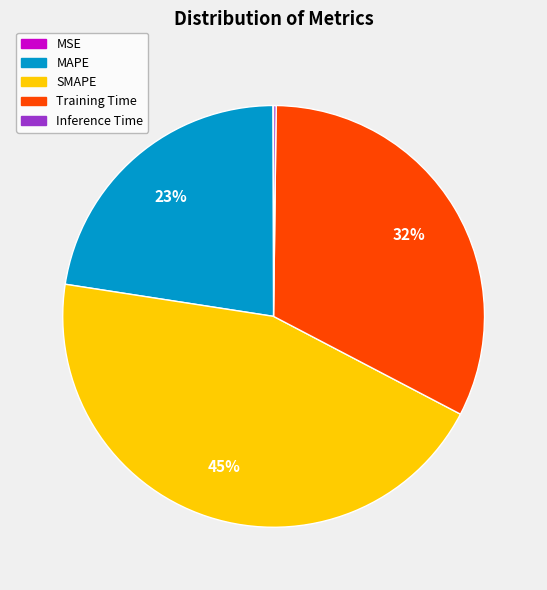

Which category has the biggest portion of the pie?

SMAPE